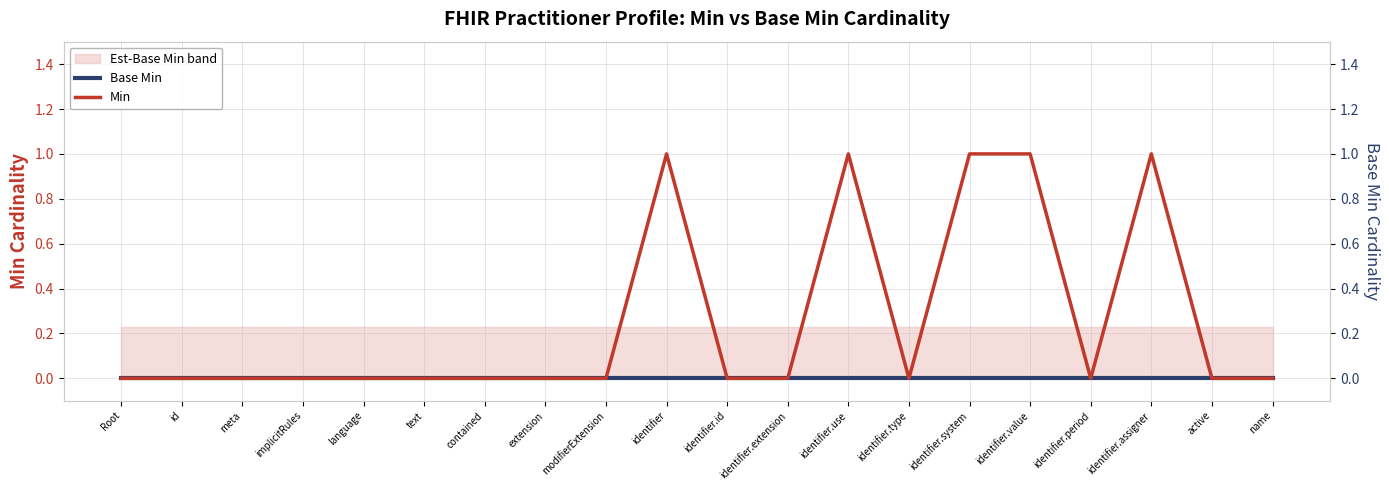

True or false: Min and Base Min (right) intersect in this chart.

False